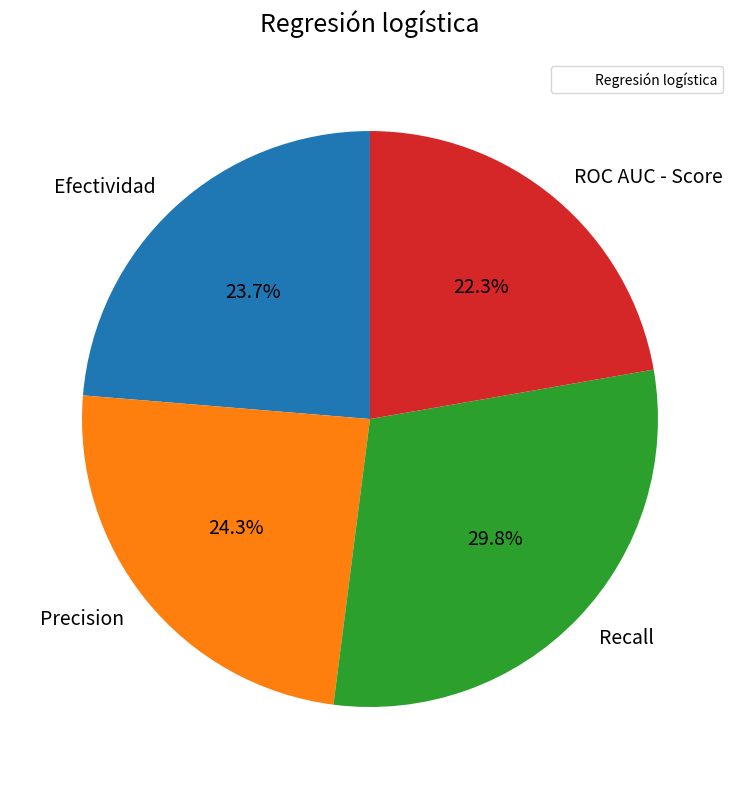

Is Efectividad the majority of the pie?

No